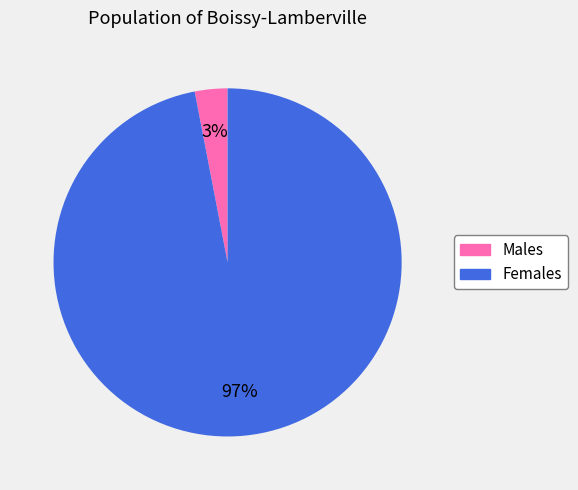

To the nearest percent, what is the average slice percentage?

50%